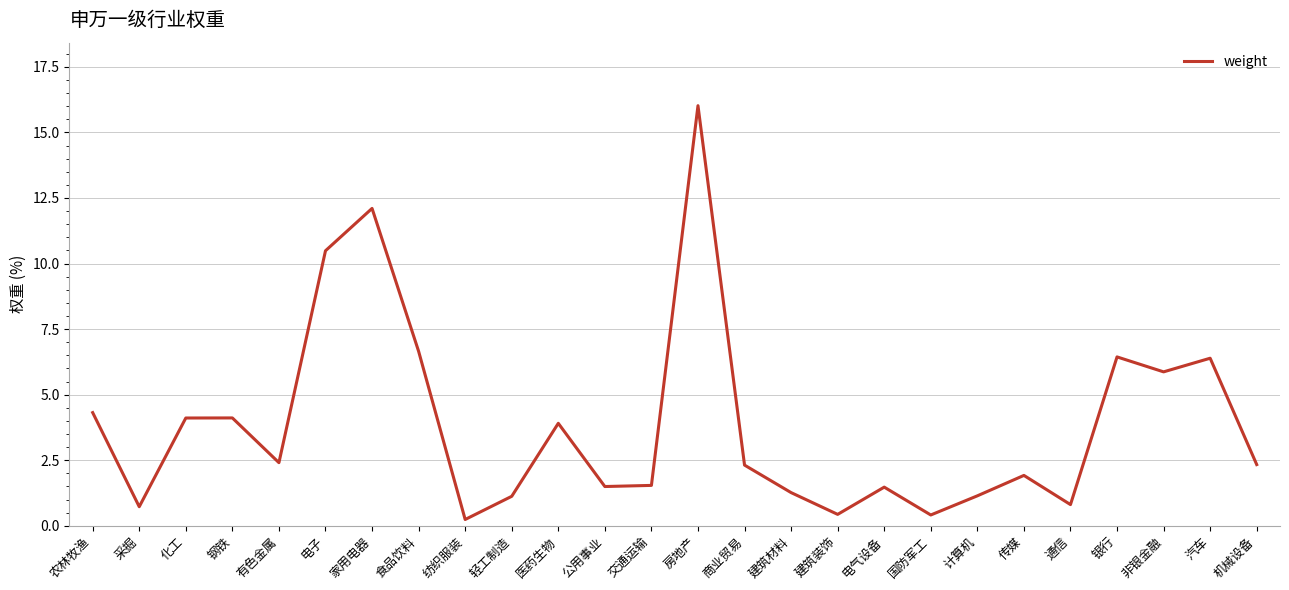

The value at 商业贸易 is 1.1. True or false?

False